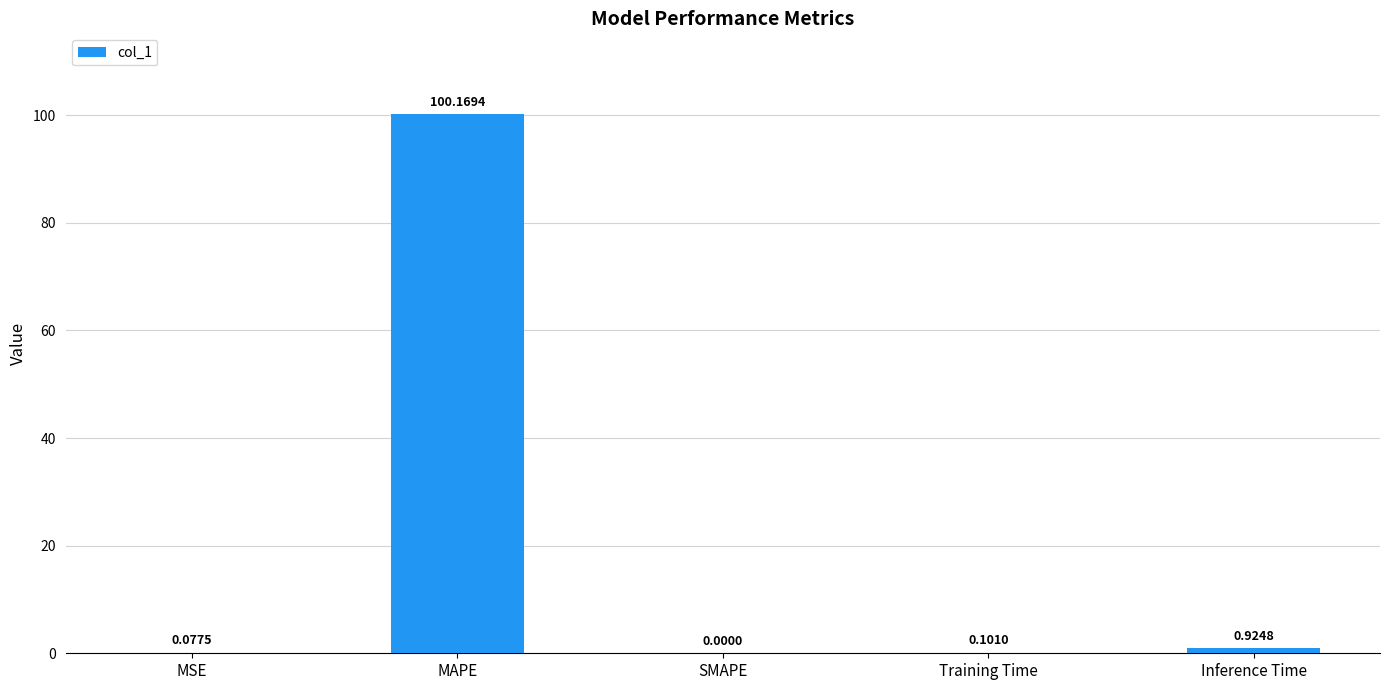

Which has a higher value, SMAPE or MSE?

MSE